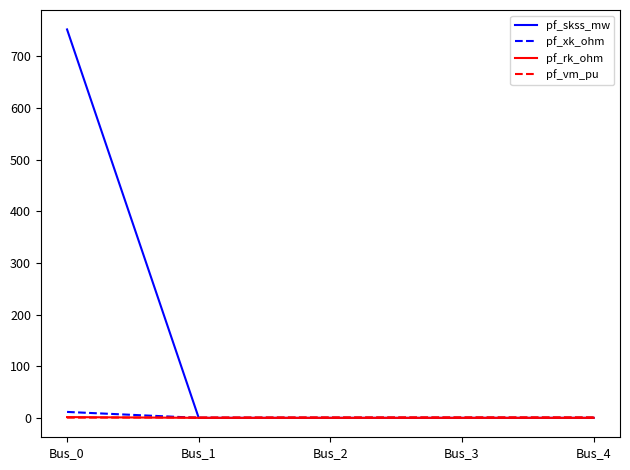

Which series has the largest total across all categories?

pf_skss_mw